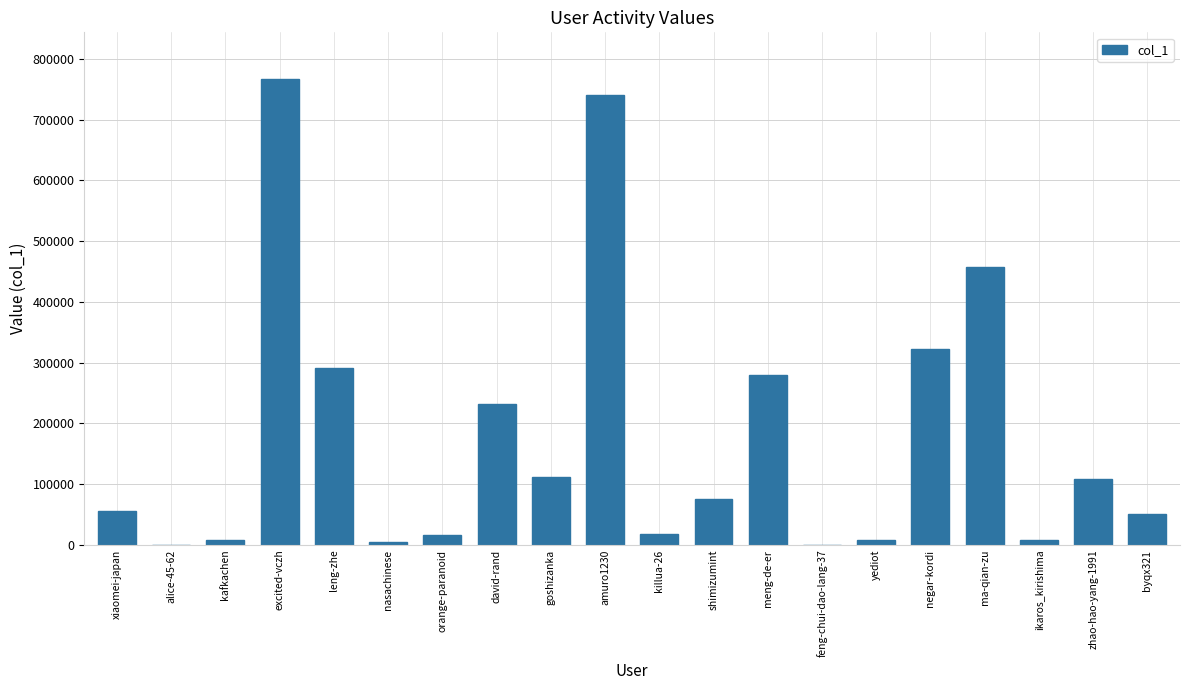

Are the bars horizontal?

No